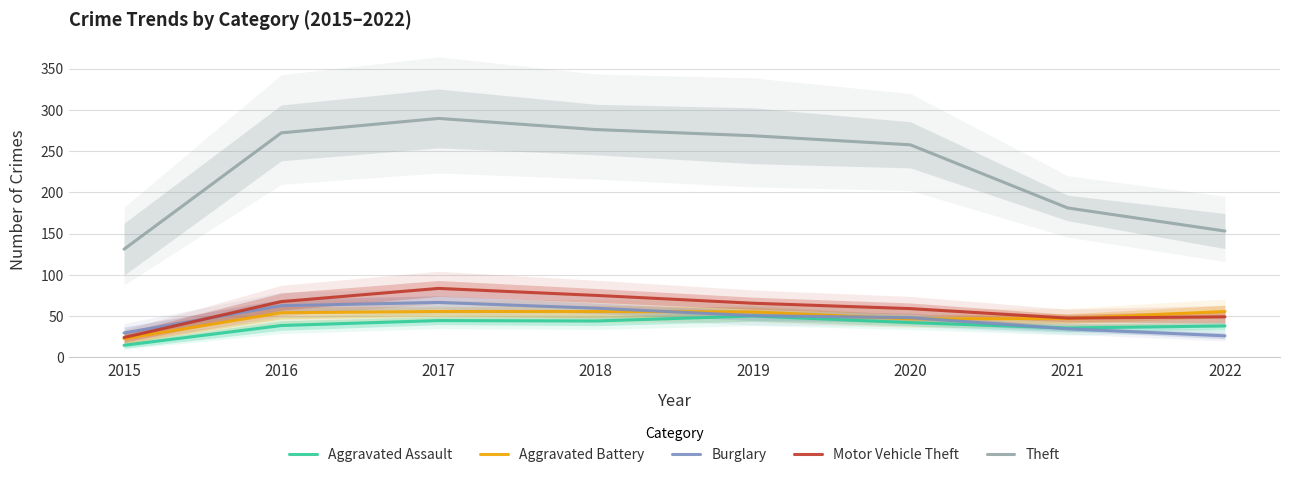

In Burglary, how many points are higher than both neighbors (excluding endpoints)?

1